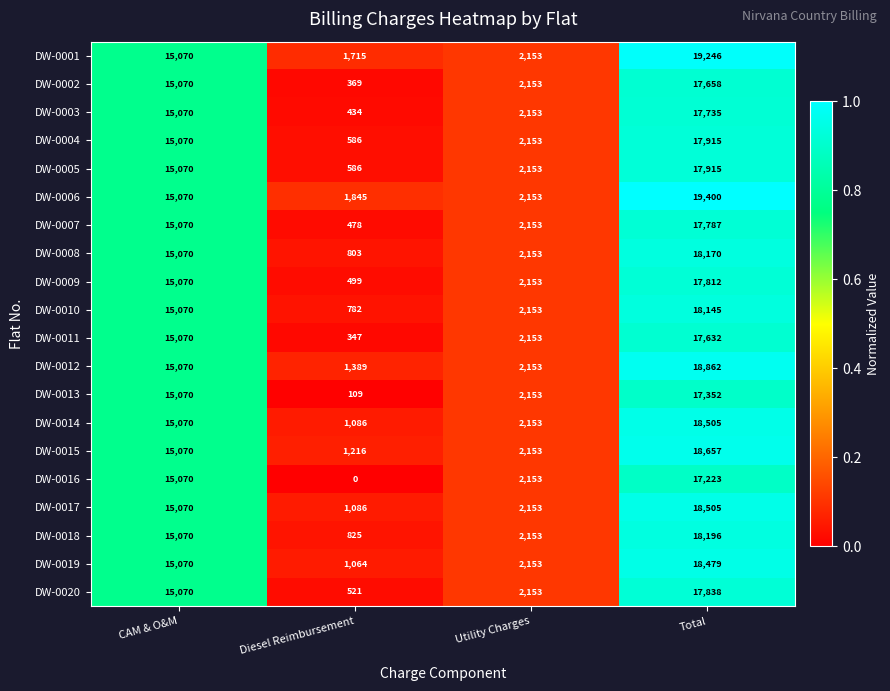

Where is DW-0005 nearest to the value 9250?

CAM & O&M